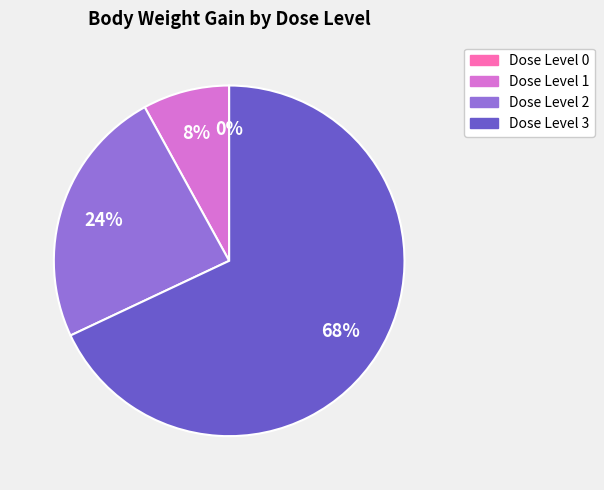

To the nearest percent, what is the average slice percentage?

25%